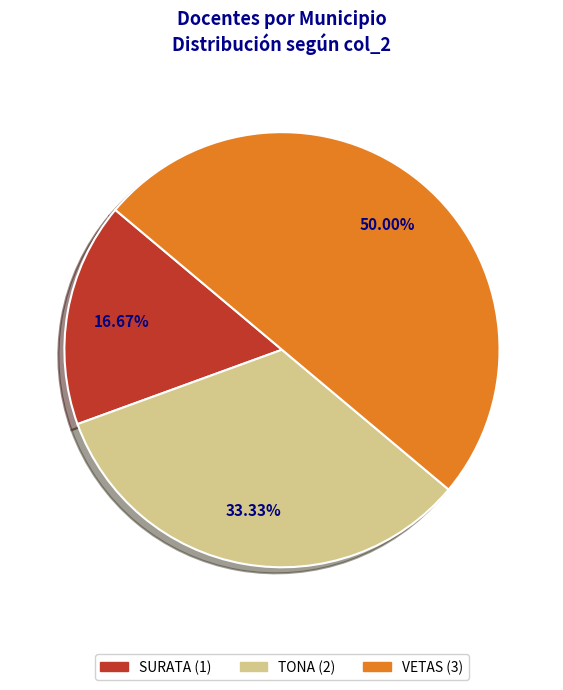

To the nearest percent, what portion does TONA represent?

33%